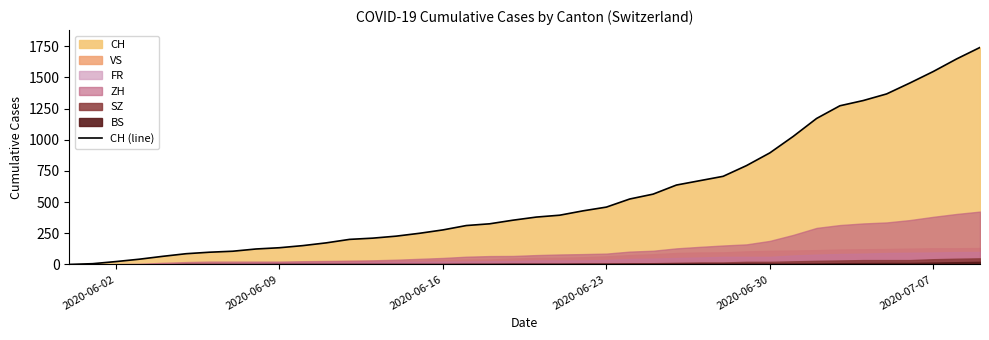

Where is CH (line) nearest to the value 870?

2020-06-30